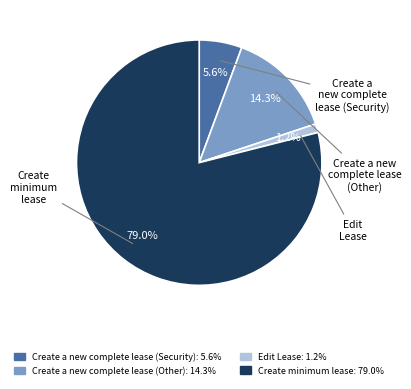

Which slice represents more than half of the pie?

Create minimum lease